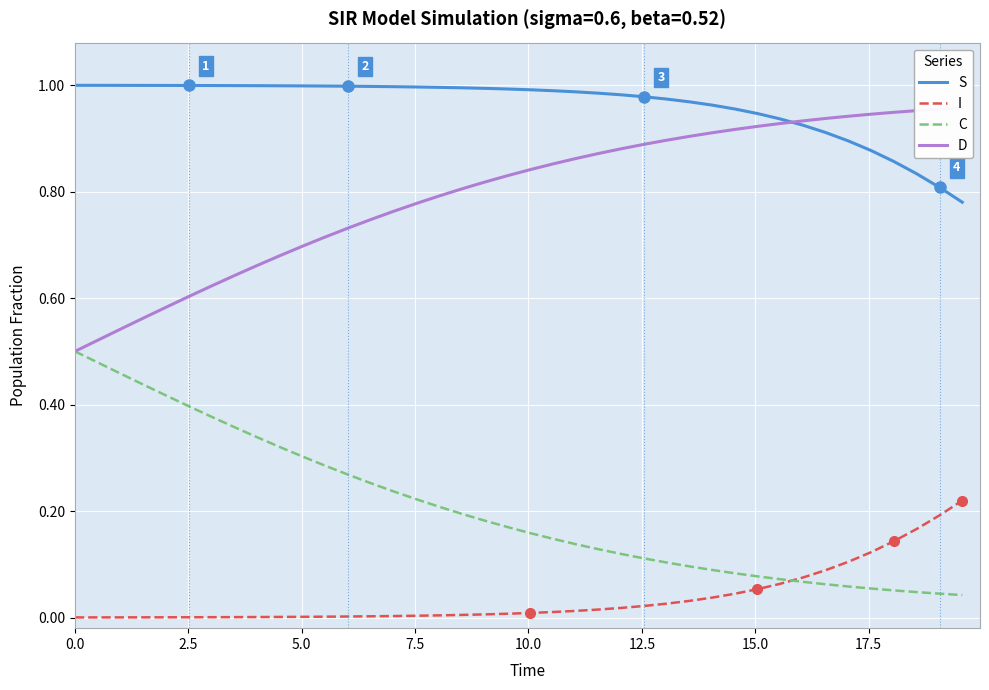

True or false: S and I intersect in this chart.

False